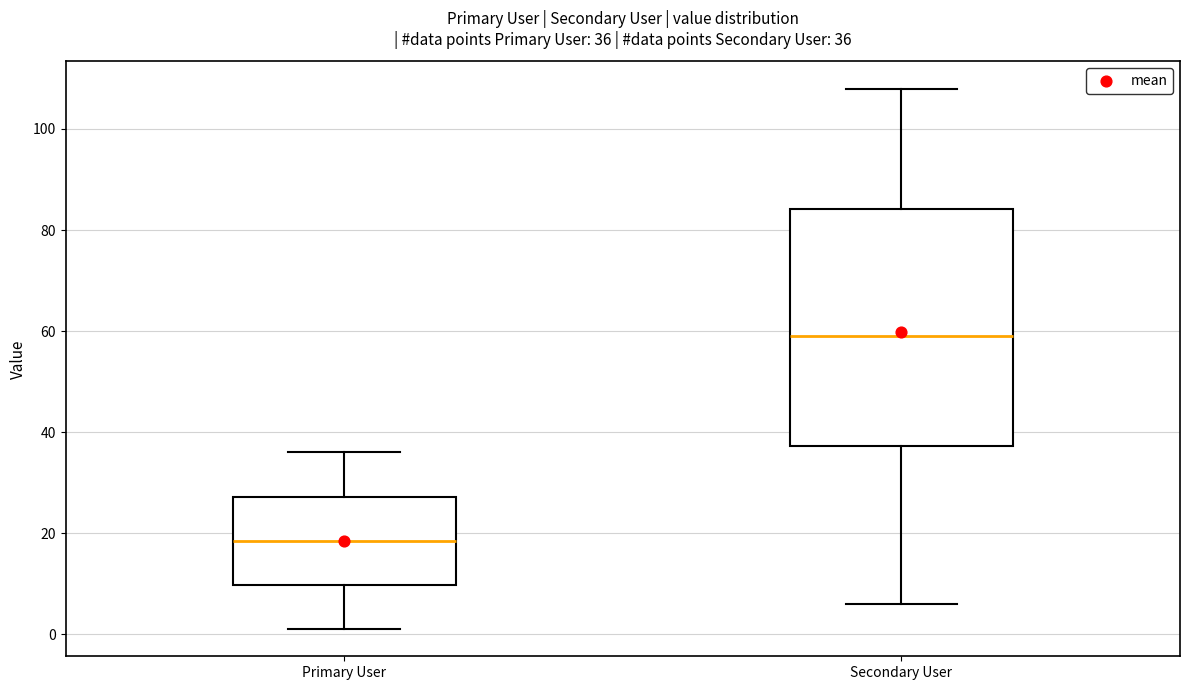

Which box is the tallest, from its lower edge to its upper edge?

Secondary User